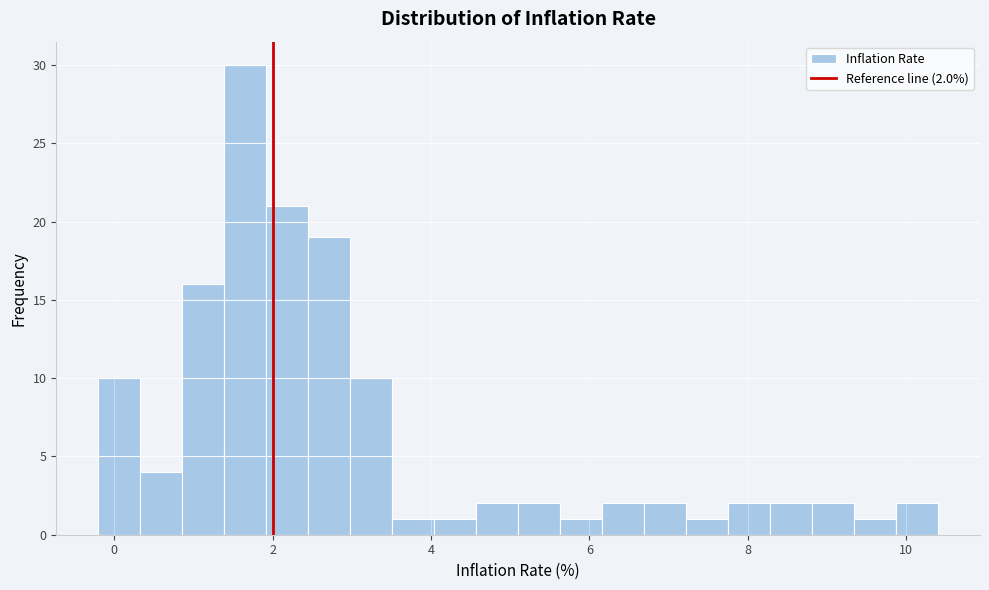

Around what value on the x-axis is the tallest bar? Give the approximate position of its centre, as read against the axis.

1.6